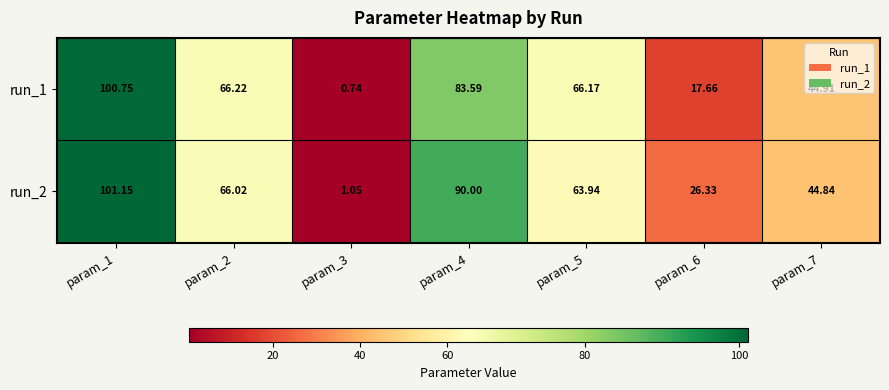

Which category has the highest value across all series?

param_1